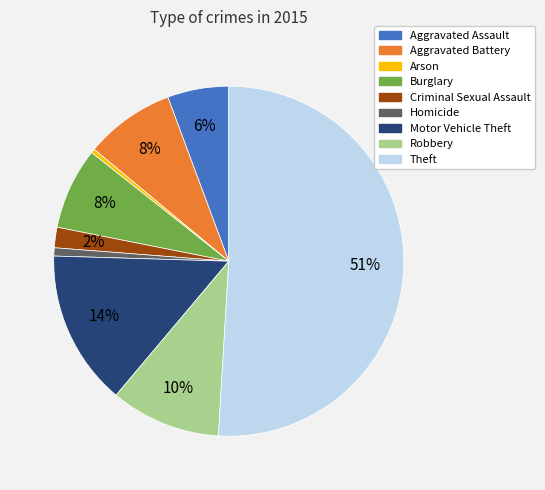

Which slice represents more than half of the pie?

Theft